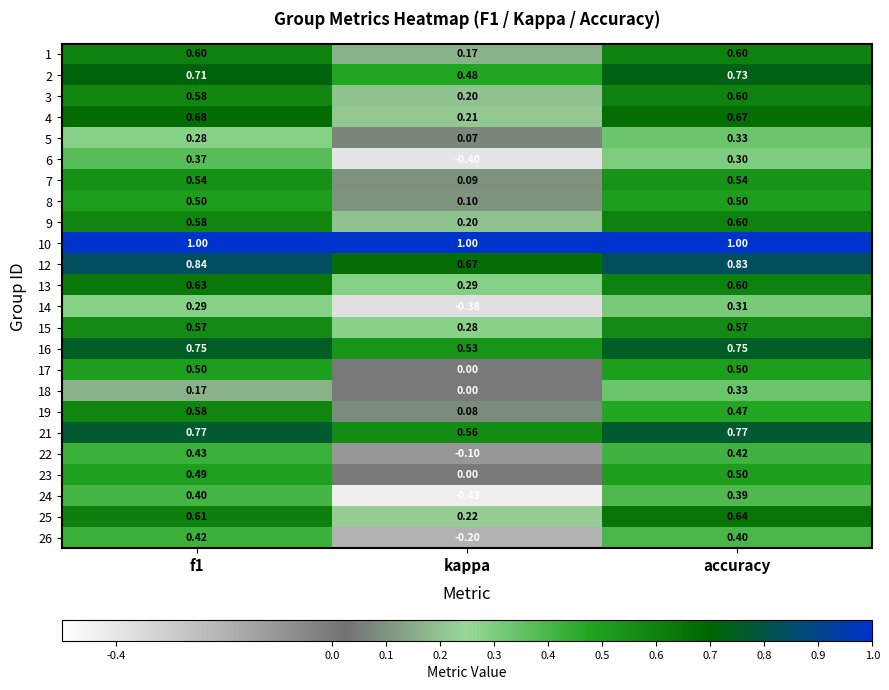

How many distinct data groups are displayed?

24